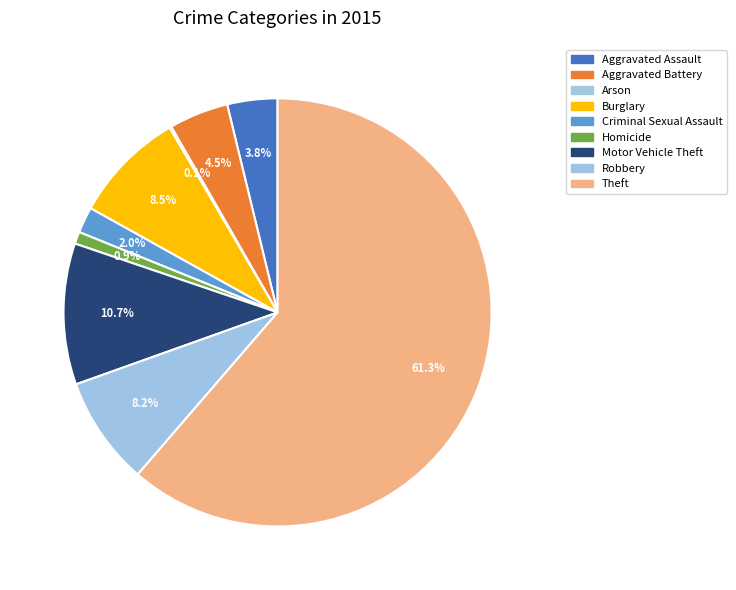

Count the number of slices in the pie.

9